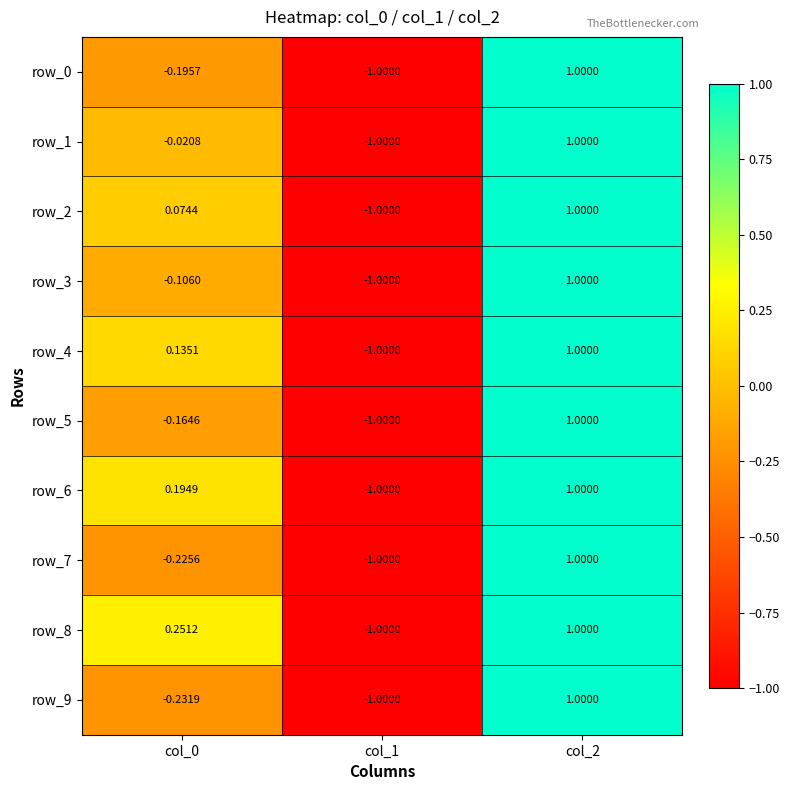

Is the value of row_2 at col_0 greater than the value of row_1 at col_0?

Yes